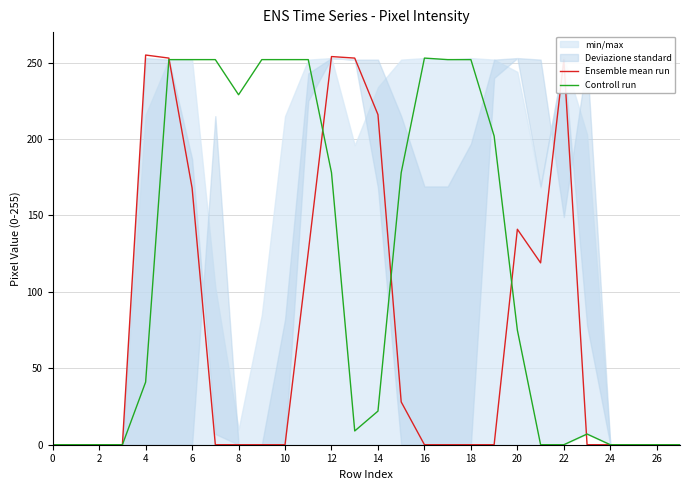

What is the highest value of the Ensemble mean run series?

255